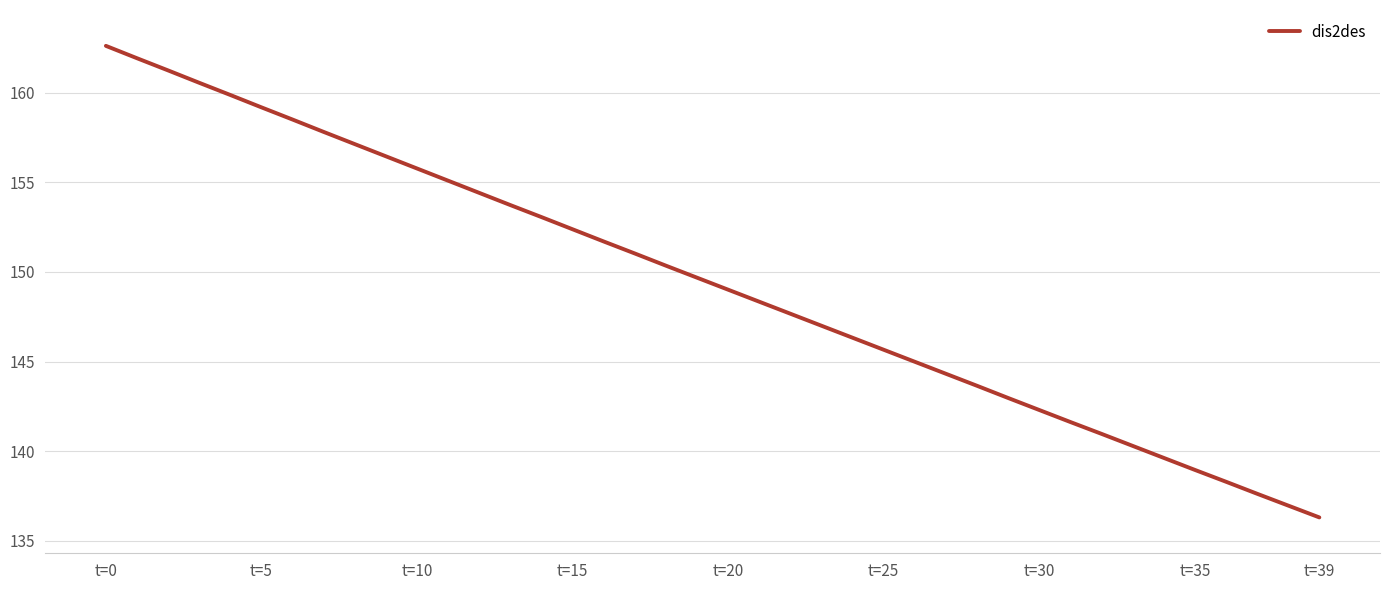

What is the maximum value shown in the chart?

162.6